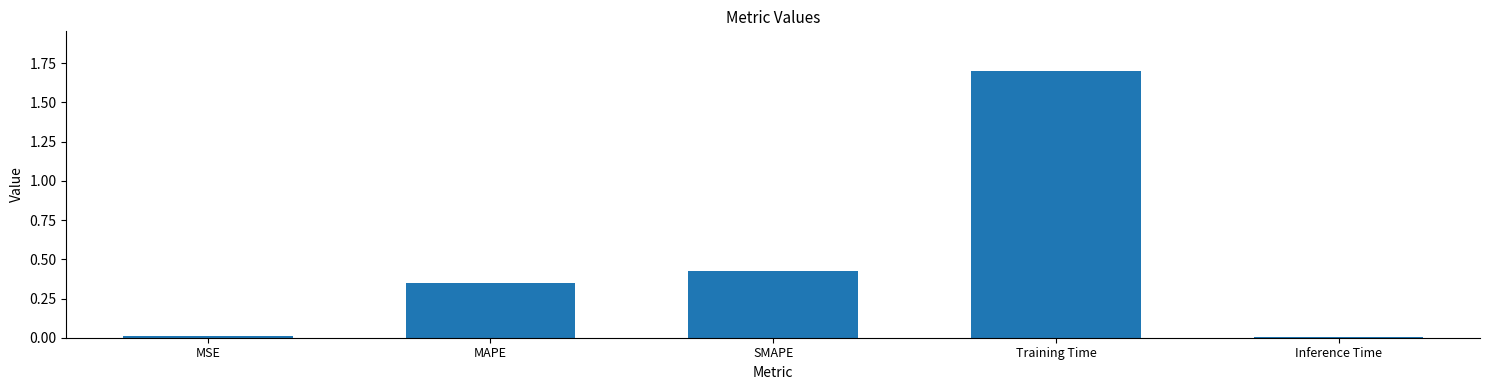

At which category does the chart reach its peak across all series?

Training Time